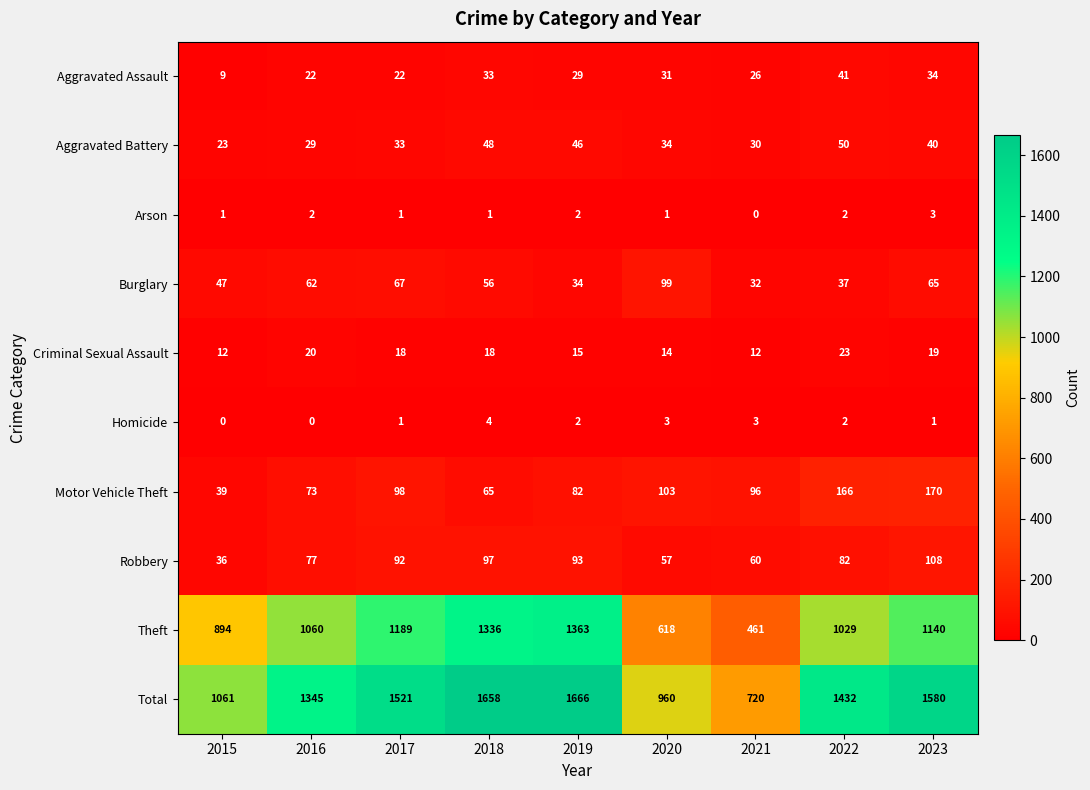

The value of Motor Vehicle Theft at 2019 is 82. True or false?

True